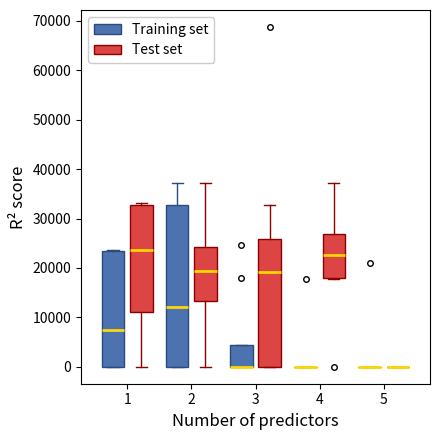

Reading left to right, transcribe this box plot: for each box, give where its median line is, the range the box spans, and where its two whiskers end, as read against the y-axis. The values are not printed on the chart, so give them approximately, as read against the axis.

1 (Training set): median 7000, box 0 to 24000, whiskers 0 to 24000
1 (Test set): median 24000, box 11000 to 33000, whiskers 0 to 33000 (just above the box's upper edge)
2 (Training set): median 12000, box 0 to 33000, whiskers 0 to 37000
2 (Test set): median 19000, box 13000 to 24000, whiskers 0 to 37000
3 (Training set): median 0 (drawn on the box's lower edge), box 0 to 4000, whiskers 0 to 4000
3 (Test set): median 19000, box 0 to 26000, whiskers 0 to 33000
4 (Training set): box collapsed to a line at 0, whiskers 0 to 0
4 (Test set): median 23000, box 18000 to 27000, whiskers 18000 to 37000
5 (Training set): box collapsed to a line at 0, whiskers 0 to 0
5 (Test set): box collapsed to a line at 0, whiskers 0 to 0